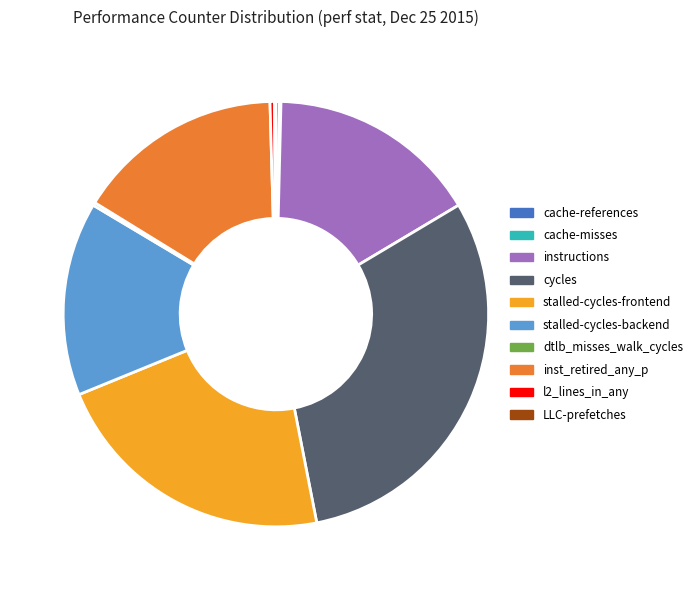

Is it true that stalled-cycles-backend is 4% of the pie?

False